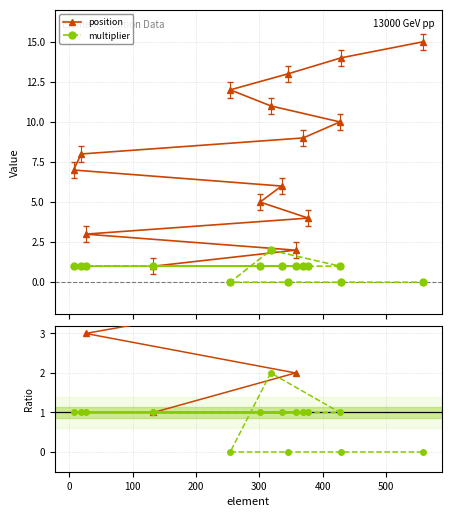

True or false: multiplier ratio has more than 2 interior local peaks.

False